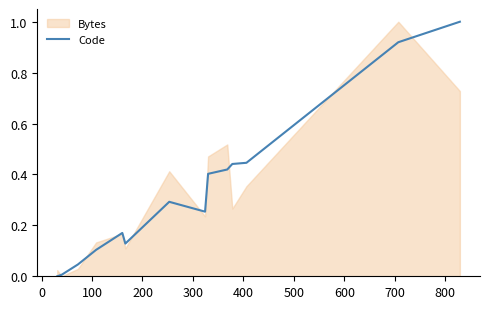

How many lines are shown in the chart?

1